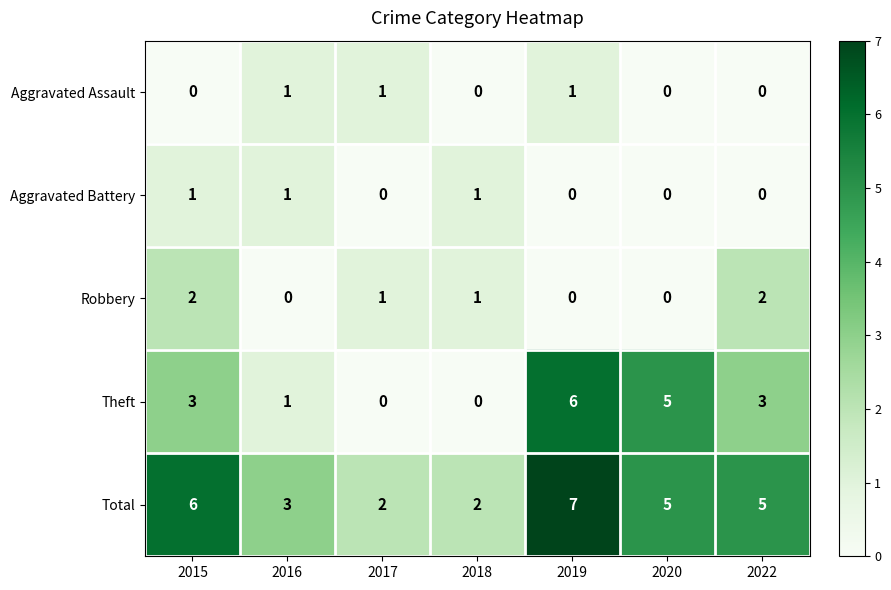

Count the number of data series in this chart.

5